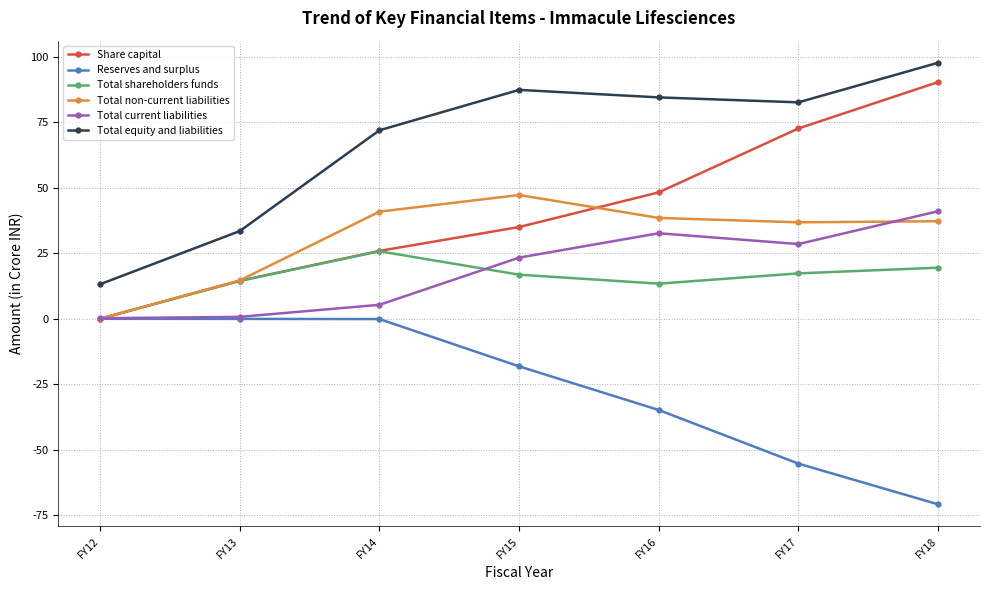

Does the chart display data point markers on the line(s)?

Yes